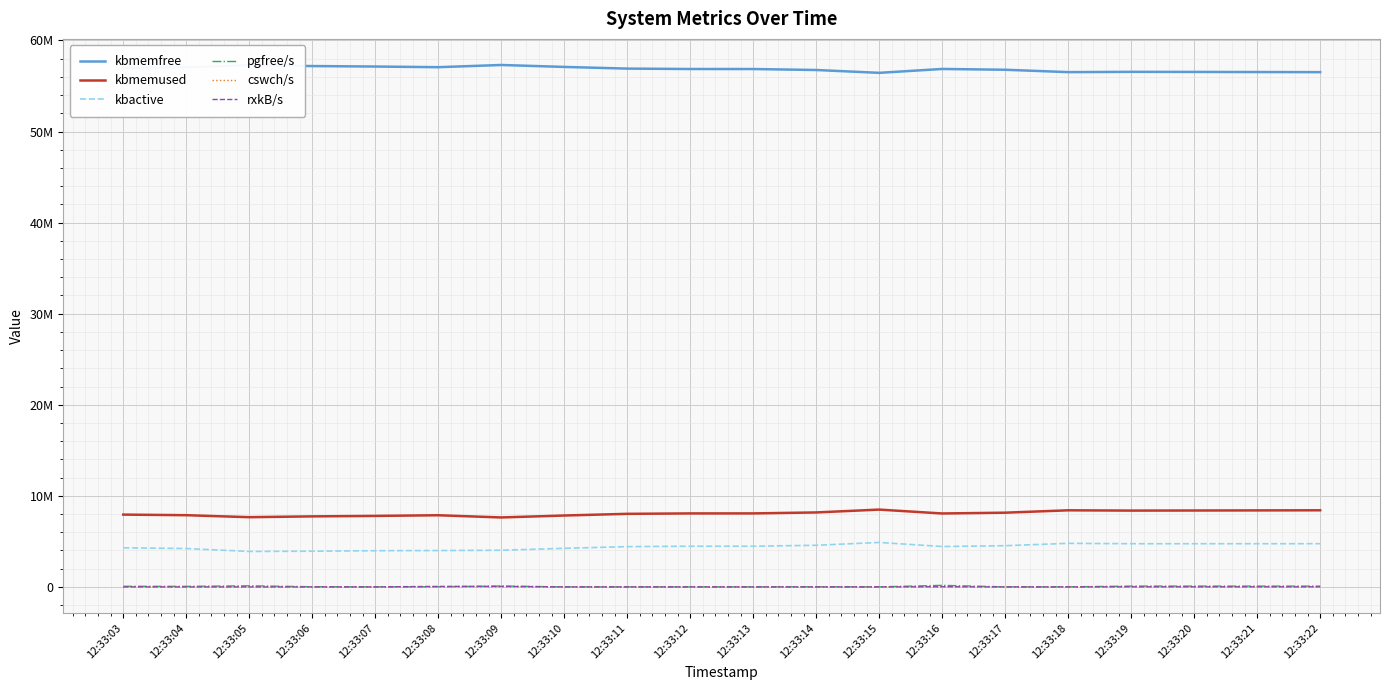

Where does the cswch/s series first go above 9603?

12:33:08